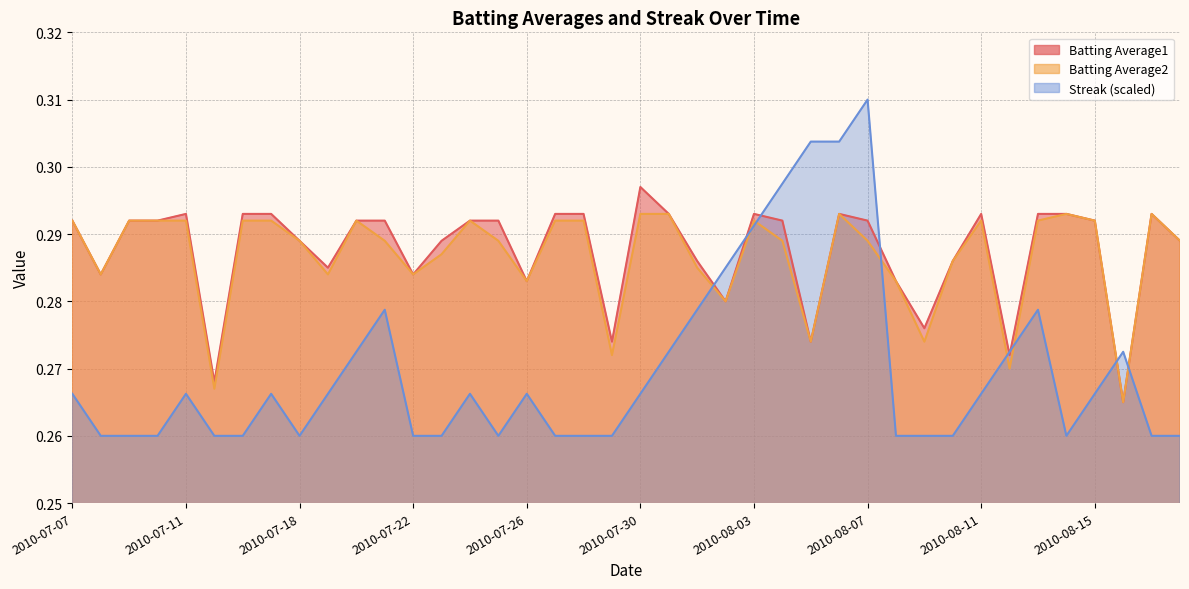

Reading right to left, extract all data points from this chart.

Batting Average1: 0.3	0.3	0.3	0.3	0.3	0.3	0.3	0.3	0.3	0.3	0.3	0.3	0.3	0.3	0.3	0.3	0.3	0.3	0.3	0.3	0.3	0.3	0.3	0.3	0.3	0.3	0.3	0.3	0.3	0.3	0.3	0.3	0.3	0.3	0.3	0.3	0.3	0.3	0.3	0.3
Batting Average2: 0.3	0.3	0.3	0.3	0.3	0.3	0.3	0.3	0.3	0.3	0.3	0.3	0.3	0.3	0.3	0.3	0.3	0.3	0.3	0.3	0.3	0.3	0.3	0.3	0.3	0.3	0.3	0.3	0.3	0.3	0.3	0.3	0.3	0.3	0.3	0.3	0.3	0.3	0.3	0.3
Streak: 0.3	0.3	0.3	0.3	0.3	0.3	0.3	0.3	0.3	0.3	0.3	0.3	0.3	0.3	0.3	0.3	0.3	0.3	0.3	0.3	0.3	0.3	0.3	0.3	0.3	0.3	0.3	0.3	0.3	0.3	0.3	0.3	0.3	0.3	0.3	0.3	0.3	0.3	0.3	0.3